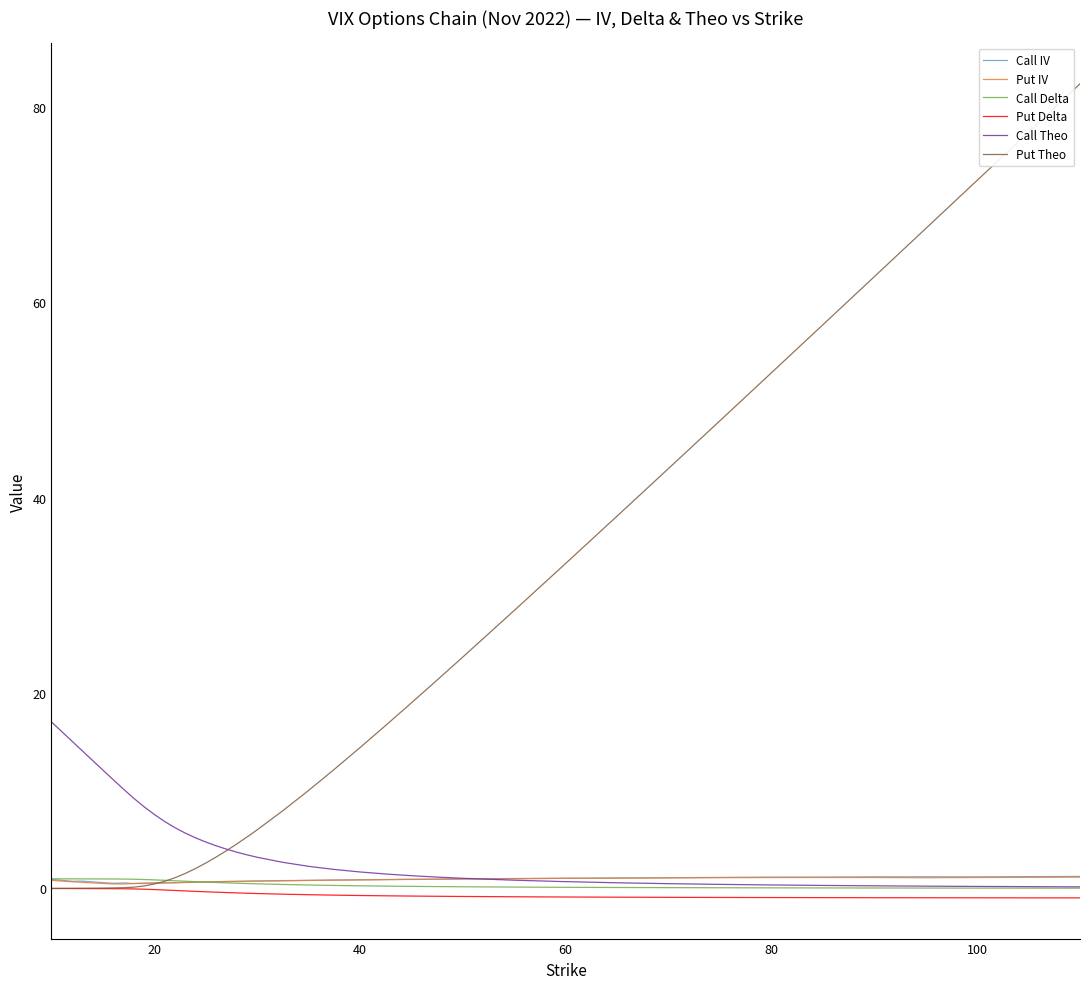

Which series has the largest range (max minus min)?

Put Theo